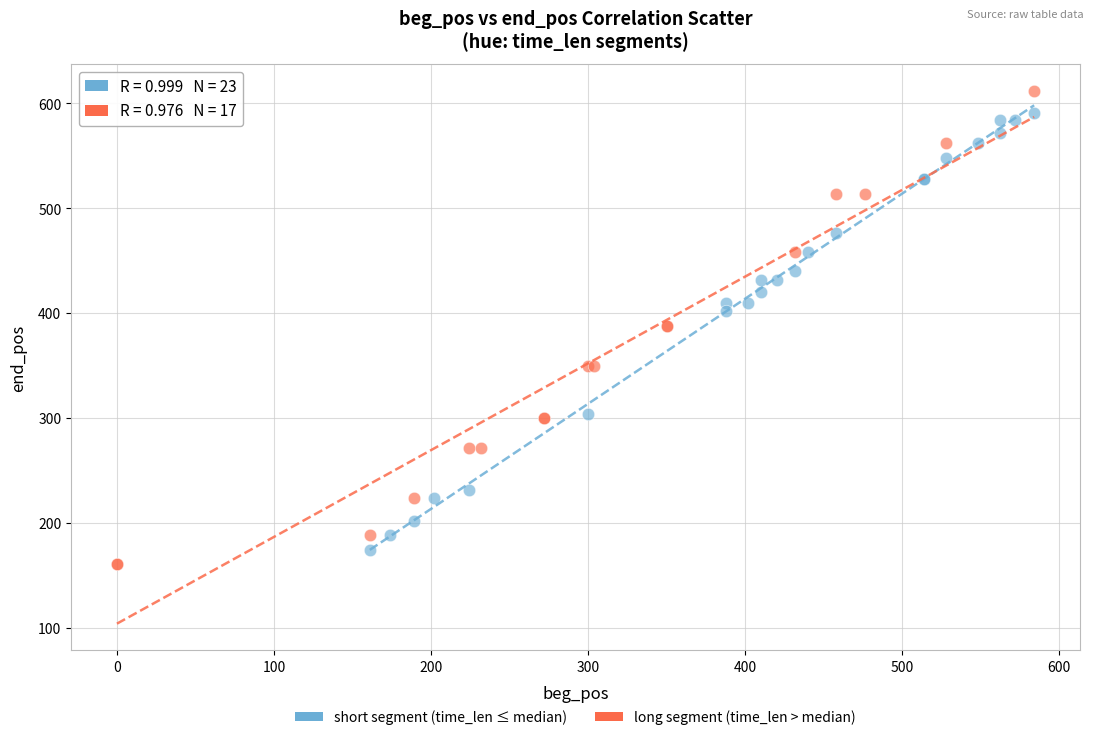

Which series contains the lowest Y value?

long segment (time_len > median)